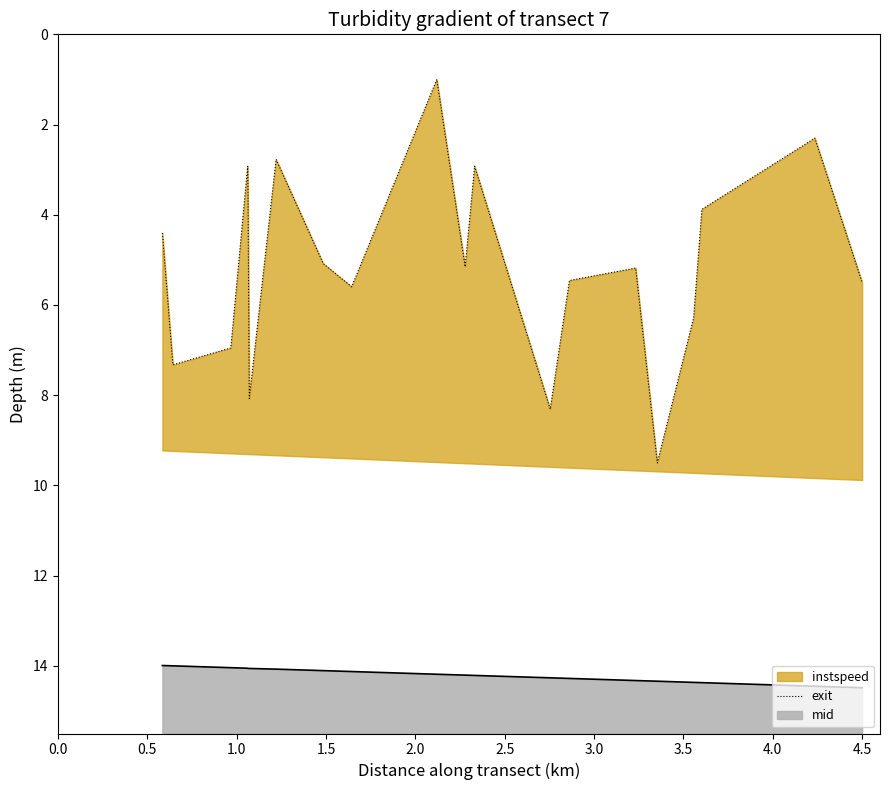

What is the sum of all values?

102.1